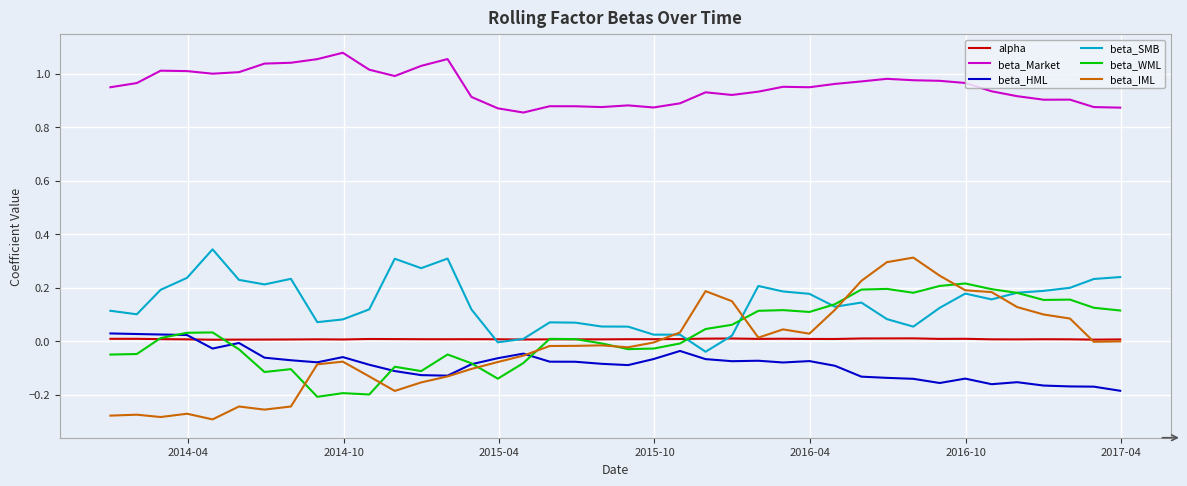

Which series has the largest range (max minus min)?

beta_IML